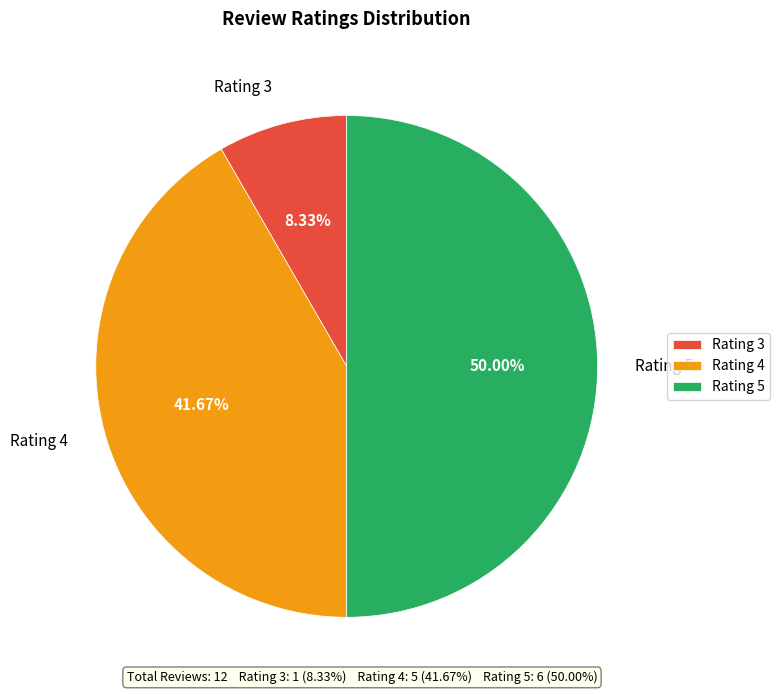

Do Rating 5 and Rating 4 together represent more than half of the pie?

Yes